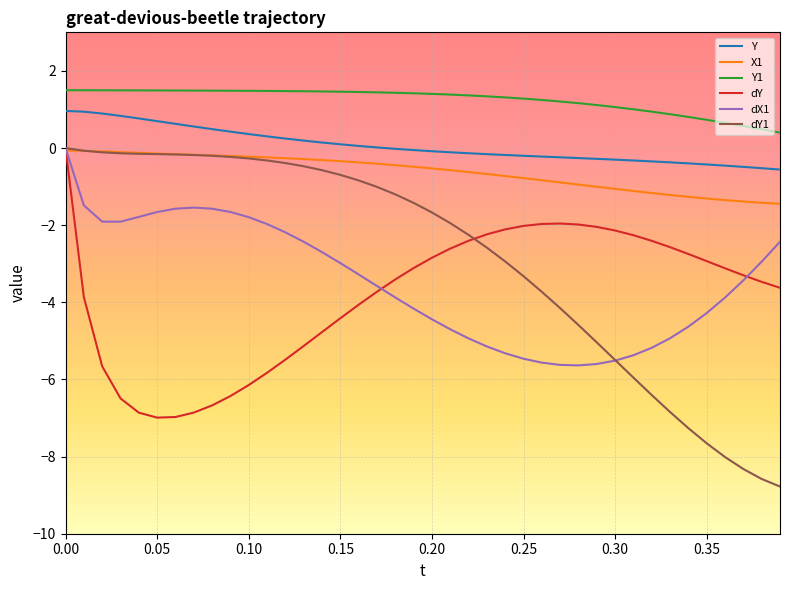

What is the sum of all X1 values?

-25.0